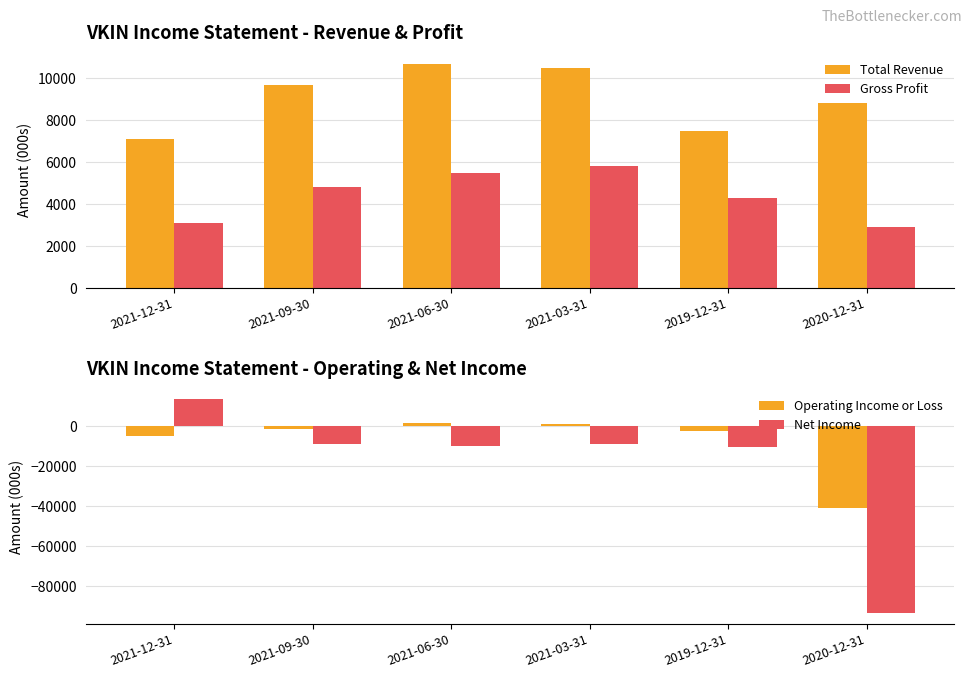

Which series has the widest spread of values?

Net Income